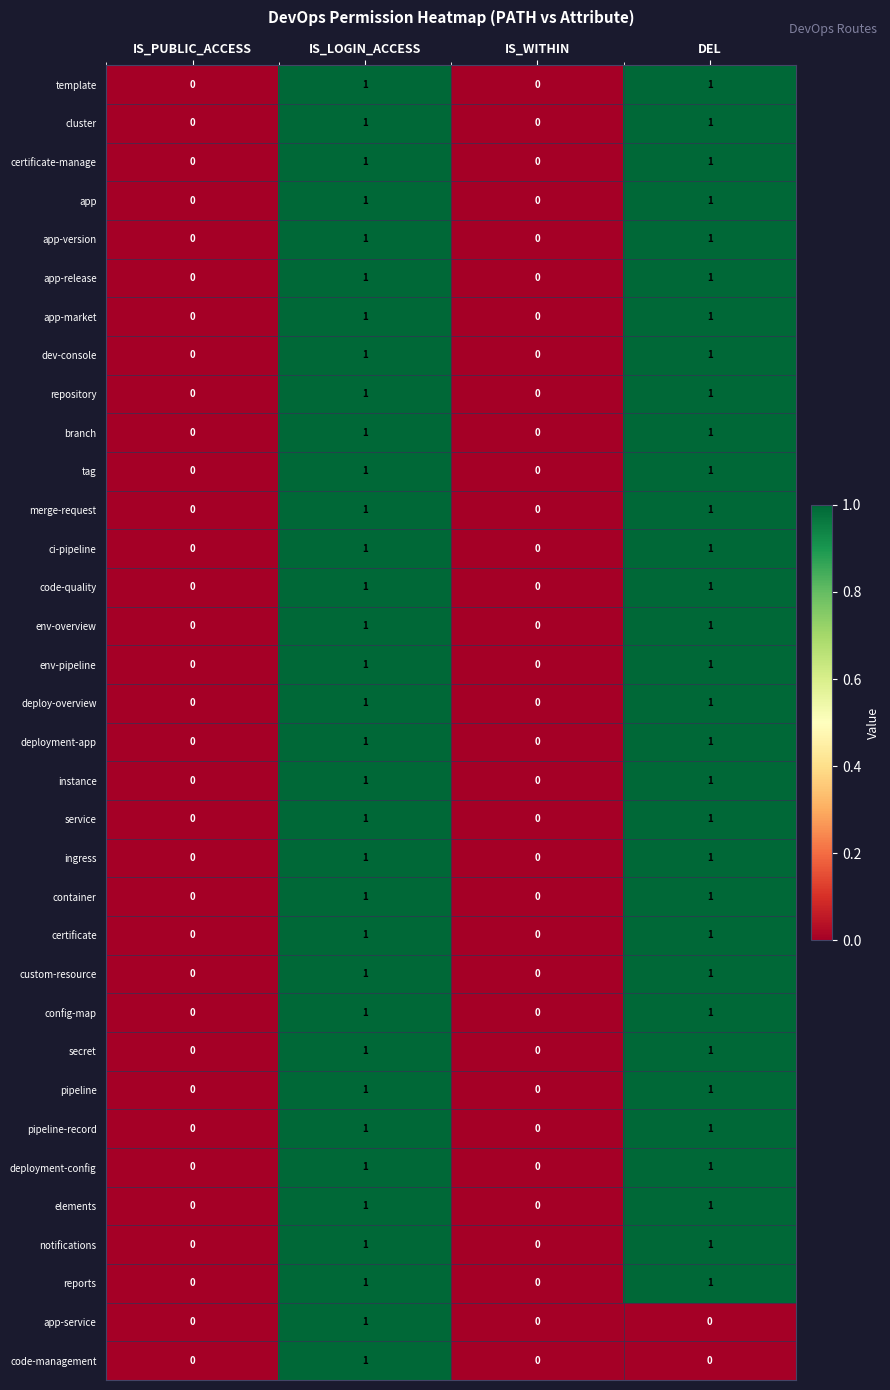

How many code-management values are between 0 and 1?

4